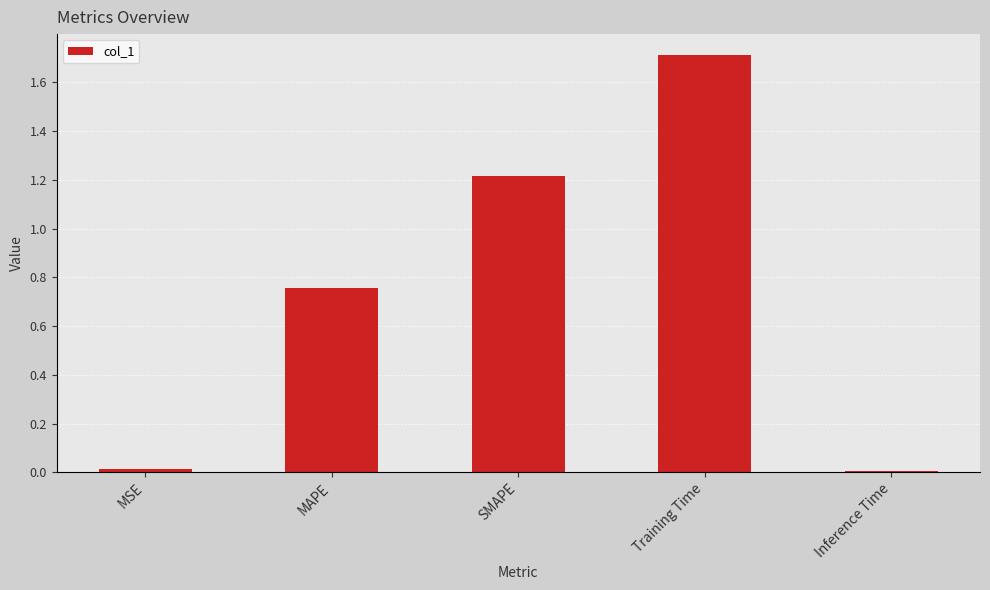

Which has a higher value, Training Time or MAPE?

Training Time